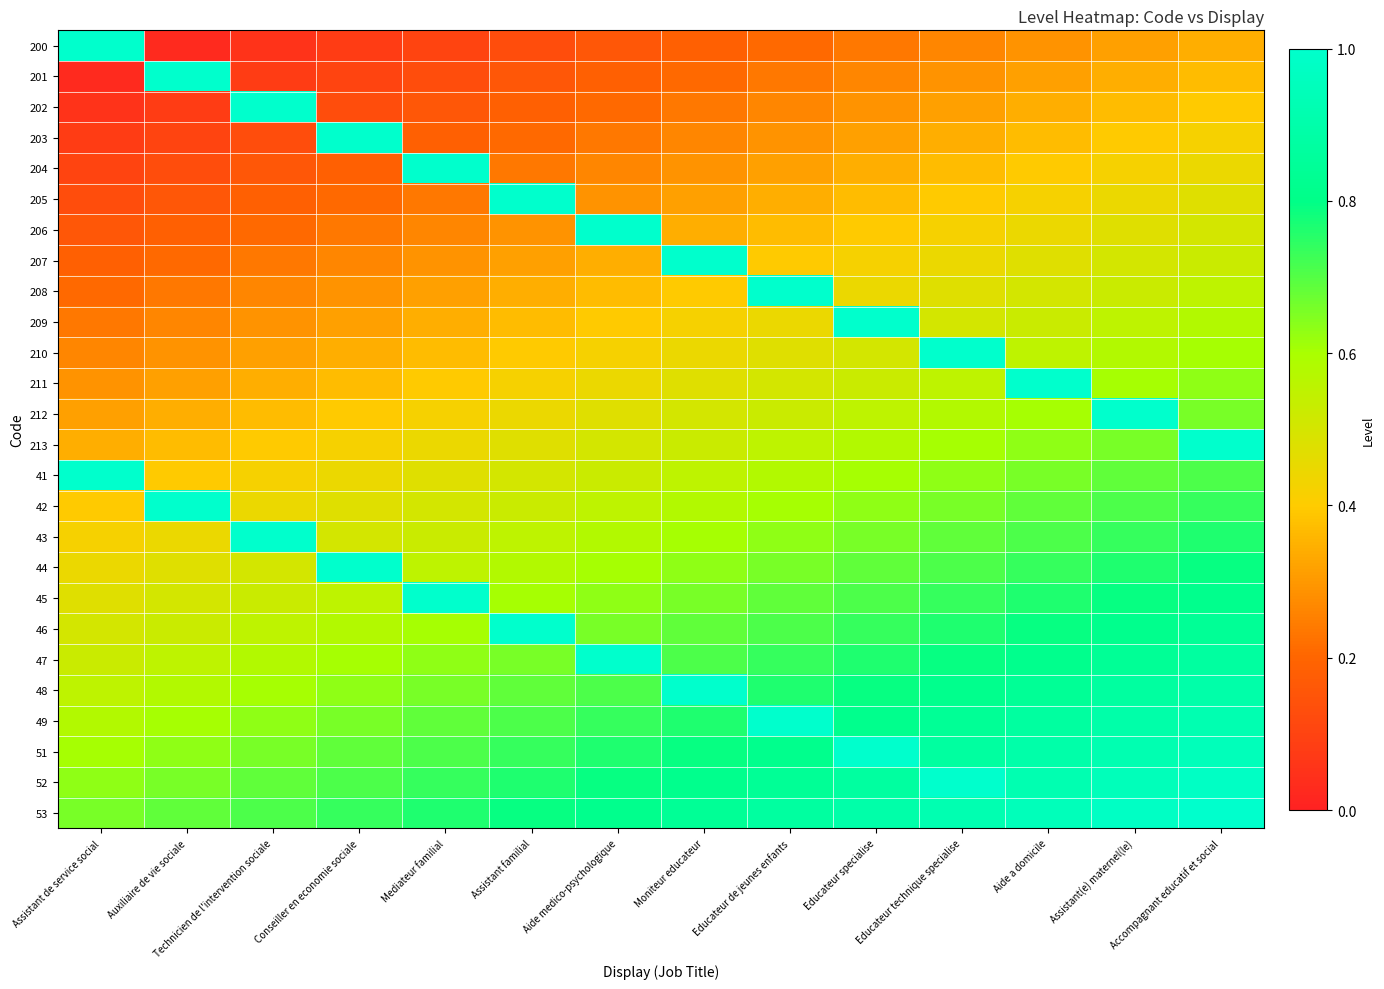

Reading right to left, what are all the values shown in this chart?

200: Accompagnant educatif et social=0.3	Assistant(e) maternel(le)=0.3	Aide a domicile=0.3	Educateur technique specialise=0.3	Educateur specialise=0.2	Educateur de jeunes enfants=0.2	Moniteur educateur=0.2	Aide medico-psychologique=0.2	Assistant familial=0.1	Mediateur familial=0.1	Conseiller en economie sociale=0.1	Technicien de l'intervention sociale=0.1	Auxiliaire de vie sociale=0.0	Assistant de service social=1.0
201: Accompagnant educatif et social=0.4	Assistant(e) maternel(le)=0.3	Aide a domicile=0.3	Educateur technique specialise=0.3	Educateur specialise=0.3	Educateur de jeunes enfants=0.2	Moniteur educateur=0.2	Aide medico-psychologique=0.2	Assistant familial=0.2	Mediateur familial=0.1	Conseiller en economie sociale=0.1	Technicien de l'intervention sociale=0.1	Auxiliaire de vie sociale=1.0	Assistant de service social=0.0
202: Accompagnant educatif et social=0.4	Assistant(e) maternel(le)=0.4	Aide a domicile=0.3	Educateur technique specialise=0.3	Educateur specialise=0.3	Educateur de jeunes enfants=0.3	Moniteur educateur=0.2	Aide medico-psychologique=0.2	Assistant familial=0.2	Mediateur familial=0.2	Conseiller en economie sociale=0.1	Technicien de l'intervention sociale=1.0	Auxiliaire de vie sociale=0.1	Assistant de service social=0.1
203: Accompagnant educatif et social=0.4	Assistant(e) maternel(le)=0.4	Aide a domicile=0.4	Educateur technique specialise=0.3	Educateur specialise=0.3	Educateur de jeunes enfants=0.3	Moniteur educateur=0.3	Aide medico-psychologique=0.2	Assistant familial=0.2	Mediateur familial=0.2	Conseiller en economie sociale=1.0	Technicien de l'intervention sociale=0.1	Auxiliaire de vie sociale=0.1	Assistant de service social=0.1
204: Accompagnant educatif et social=0.4	Assistant(e) maternel(le)=0.4	Aide a domicile=0.4	Educateur technique specialise=0.4	Educateur specialise=0.3	Educateur de jeunes enfants=0.3	Moniteur educateur=0.3	Aide medico-psychologique=0.3	Assistant familial=0.2	Mediateur familial=1.0	Conseiller en economie sociale=0.2	Technicien de l'intervention sociale=0.2	Auxiliaire de vie sociale=0.1	Assistant de service social=0.1
205: Accompagnant educatif et social=0.5	Assistant(e) maternel(le)=0.4	Aide a domicile=0.4	Educateur technique specialise=0.4	Educateur specialise=0.4	Educateur de jeunes enfants=0.3	Moniteur educateur=0.3	Aide medico-psychologique=0.3	Assistant familial=1.0	Mediateur familial=0.2	Conseiller en economie sociale=0.2	Technicien de l'intervention sociale=0.2	Auxiliaire de vie sociale=0.2	Assistant de service social=0.1
206: Accompagnant educatif et social=0.5	Assistant(e) maternel(le)=0.5	Aide a domicile=0.4	Educateur technique specialise=0.4	Educateur specialise=0.4	Educateur de jeunes enfants=0.4	Moniteur educateur=0.3	Aide medico-psychologique=1.0	Assistant familial=0.3	Mediateur familial=0.3	Conseiller en economie sociale=0.2	Technicien de l'intervention sociale=0.2	Auxiliaire de vie sociale=0.2	Assistant de service social=0.2
207: Accompagnant educatif et social=0.5	Assistant(e) maternel(le)=0.5	Aide a domicile=0.5	Educateur technique specialise=0.4	Educateur specialise=0.4	Educateur de jeunes enfants=0.4	Moniteur educateur=1.0	Aide medico-psychologique=0.3	Assistant familial=0.3	Mediateur familial=0.3	Conseiller en economie sociale=0.3	Technicien de l'intervention sociale=0.2	Auxiliaire de vie sociale=0.2	Assistant de service social=0.2
208: Accompagnant educatif et social=0.6	Assistant(e) maternel(le)=0.5	Aide a domicile=0.5	Educateur technique specialise=0.5	Educateur specialise=0.4	Educateur de jeunes enfants=1.0	Moniteur educateur=0.4	Aide medico-psychologique=0.4	Assistant familial=0.3	Mediateur familial=0.3	Conseiller en economie sociale=0.3	Technicien de l'intervention sociale=0.3	Auxiliaire de vie sociale=0.2	Assistant de service social=0.2
209: Accompagnant educatif et social=0.6	Assistant(e) maternel(le)=0.6	Aide a domicile=0.5	Educateur technique specialise=0.5	Educateur specialise=1.0	Educateur de jeunes enfants=0.4	Moniteur educateur=0.4	Aide medico-psychologique=0.4	Assistant familial=0.4	Mediateur familial=0.3	Conseiller en economie sociale=0.3	Technicien de l'intervention sociale=0.3	Auxiliaire de vie sociale=0.3	Assistant de service social=0.2
210: Accompagnant educatif et social=0.6	Assistant(e) maternel(le)=0.6	Aide a domicile=0.6	Educateur technique specialise=1.0	Educateur specialise=0.5	Educateur de jeunes enfants=0.5	Moniteur educateur=0.4	Aide medico-psychologique=0.4	Assistant familial=0.4	Mediateur familial=0.4	Conseiller en economie sociale=0.3	Technicien de l'intervention sociale=0.3	Auxiliaire de vie sociale=0.3	Assistant de service social=0.3
211: Accompagnant educatif et social=0.6	Assistant(e) maternel(le)=0.6	Aide a domicile=1.0	Educateur technique specialise=0.6	Educateur specialise=0.5	Educateur de jeunes enfants=0.5	Moniteur educateur=0.5	Aide medico-psychologique=0.4	Assistant familial=0.4	Mediateur familial=0.4	Conseiller en economie sociale=0.4	Technicien de l'intervention sociale=0.3	Auxiliaire de vie sociale=0.3	Assistant de service social=0.3
212: Accompagnant educatif et social=0.7	Assistant(e) maternel(le)=1.0	Aide a domicile=0.6	Educateur technique specialise=0.6	Educateur specialise=0.6	Educateur de jeunes enfants=0.5	Moniteur educateur=0.5	Aide medico-psychologique=0.5	Assistant familial=0.4	Mediateur familial=0.4	Conseiller en economie sociale=0.4	Technicien de l'intervention sociale=0.4	Auxiliaire de vie sociale=0.3	Assistant de service social=0.3
213: Accompagnant educatif et social=1.0	Assistant(e) maternel(le)=0.7	Aide a domicile=0.6	Educateur technique specialise=0.6	Educateur specialise=0.6	Educateur de jeunes enfants=0.6	Moniteur educateur=0.5	Aide medico-psychologique=0.5	Assistant familial=0.5	Mediateur familial=0.4	Conseiller en economie sociale=0.4	Technicien de l'intervention sociale=0.4	Auxiliaire de vie sociale=0.4	Assistant de service social=0.3
41: Accompagnant educatif et social=0.7	Assistant(e) maternel(le)=0.7	Aide a domicile=0.7	Educateur technique specialise=0.6	Educateur specialise=0.6	Educateur de jeunes enfants=0.6	Moniteur educateur=0.6	Aide medico-psychologique=0.5	Assistant familial=0.5	Mediateur familial=0.5	Conseiller en economie sociale=0.4	Technicien de l'intervention sociale=0.4	Auxiliaire de vie sociale=0.4	Assistant de service social=1.0
42: Accompagnant educatif et social=0.7	Assistant(e) maternel(le)=0.7	Aide a domicile=0.7	Educateur technique specialise=0.7	Educateur specialise=0.6	Educateur de jeunes enfants=0.6	Moniteur educateur=0.6	Aide medico-psychologique=0.6	Assistant familial=0.5	Mediateur familial=0.5	Conseiller en economie sociale=0.5	Technicien de l'intervention sociale=0.4	Auxiliaire de vie sociale=1.0	Assistant de service social=0.4
43: Accompagnant educatif et social=0.8	Assistant(e) maternel(le)=0.7	Aide a domicile=0.7	Educateur technique specialise=0.7	Educateur specialise=0.7	Educateur de jeunes enfants=0.6	Moniteur educateur=0.6	Aide medico-psychologique=0.6	Assistant familial=0.6	Mediateur familial=0.5	Conseiller en economie sociale=0.5	Technicien de l'intervention sociale=1.0	Auxiliaire de vie sociale=0.4	Assistant de service social=0.4
44: Accompagnant educatif et social=0.8	Assistant(e) maternel(le)=0.8	Aide a domicile=0.7	Educateur technique specialise=0.7	Educateur specialise=0.7	Educateur de jeunes enfants=0.7	Moniteur educateur=0.6	Aide medico-psychologique=0.6	Assistant familial=0.6	Mediateur familial=0.6	Conseiller en economie sociale=1.0	Technicien de l'intervention sociale=0.5	Auxiliaire de vie sociale=0.5	Assistant de service social=0.4
45: Accompagnant educatif et social=0.8	Assistant(e) maternel(le)=0.8	Aide a domicile=0.8	Educateur technique specialise=0.7	Educateur specialise=0.7	Educateur de jeunes enfants=0.7	Moniteur educateur=0.7	Aide medico-psychologique=0.6	Assistant familial=0.6	Mediateur familial=1.0	Conseiller en economie sociale=0.6	Technicien de l'intervention sociale=0.5	Auxiliaire de vie sociale=0.5	Assistant de service social=0.5
46: Accompagnant educatif et social=0.8	Assistant(e) maternel(le)=0.8	Aide a domicile=0.8	Educateur technique specialise=0.8	Educateur specialise=0.7	Educateur de jeunes enfants=0.7	Moniteur educateur=0.7	Aide medico-psychologique=0.7	Assistant familial=1.0	Mediateur familial=0.6	Conseiller en economie sociale=0.6	Technicien de l'intervention sociale=0.6	Auxiliaire de vie sociale=0.5	Assistant de service social=0.5
47: Accompagnant educatif et social=0.9	Assistant(e) maternel(le)=0.8	Aide a domicile=0.8	Educateur technique specialise=0.8	Educateur specialise=0.8	Educateur de jeunes enfants=0.7	Moniteur educateur=0.7	Aide medico-psychologique=1.0	Assistant familial=0.7	Mediateur familial=0.6	Conseiller en economie sociale=0.6	Technicien de l'intervention sociale=0.6	Auxiliaire de vie sociale=0.6	Assistant de service social=0.5
48: Accompagnant educatif et social=0.9	Assistant(e) maternel(le)=0.9	Aide a domicile=0.8	Educateur technique specialise=0.8	Educateur specialise=0.8	Educateur de jeunes enfants=0.8	Moniteur educateur=1.0	Aide medico-psychologique=0.7	Assistant familial=0.7	Mediateur familial=0.7	Conseiller en economie sociale=0.6	Technicien de l'intervention sociale=0.6	Auxiliaire de vie sociale=0.6	Assistant de service social=0.6
49: Accompagnant educatif et social=0.9	Assistant(e) maternel(le)=0.9	Aide a domicile=0.9	Educateur technique specialise=0.8	Educateur specialise=0.8	Educateur de jeunes enfants=1.0	Moniteur educateur=0.8	Aide medico-psychologique=0.7	Assistant familial=0.7	Mediateur familial=0.7	Conseiller en economie sociale=0.7	Technicien de l'intervention sociale=0.6	Auxiliaire de vie sociale=0.6	Assistant de service social=0.6
51: Accompagnant educatif et social=0.9	Assistant(e) maternel(le)=0.9	Aide a domicile=0.9	Educateur technique specialise=0.9	Educateur specialise=1.0	Educateur de jeunes enfants=0.8	Moniteur educateur=0.8	Aide medico-psychologique=0.8	Assistant familial=0.7	Mediateur familial=0.7	Conseiller en economie sociale=0.7	Technicien de l'intervention sociale=0.7	Auxiliaire de vie sociale=0.6	Assistant de service social=0.6
52: Accompagnant educatif et social=1.0	Assistant(e) maternel(le)=0.9	Aide a domicile=0.9	Educateur technique specialise=1.0	Educateur specialise=0.9	Educateur de jeunes enfants=0.8	Moniteur educateur=0.8	Aide medico-psychologique=0.8	Assistant familial=0.8	Mediateur familial=0.7	Conseiller en economie sociale=0.7	Technicien de l'intervention sociale=0.7	Auxiliaire de vie sociale=0.7	Assistant de service social=0.6
53: Accompagnant educatif et social=1.0	Assistant(e) maternel(le)=1.0	Aide a domicile=0.9	Educateur technique specialise=0.9	Educateur specialise=0.9	Educateur de jeunes enfants=0.9	Moniteur educateur=0.8	Aide medico-psychologique=0.8	Assistant familial=0.8	Mediateur familial=0.8	Conseiller en economie sociale=0.7	Technicien de l'intervention sociale=0.7	Auxiliaire de vie sociale=0.7	Assistant de service social=0.7